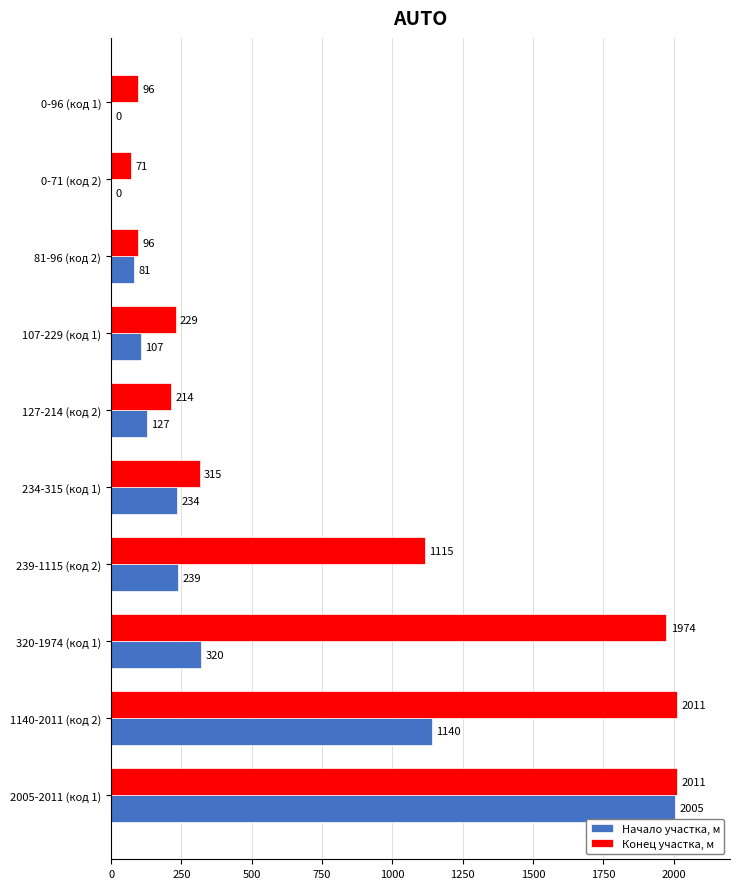

Is the value of Начало участка, м at 320-1974 (код 1) greater than the value of Конец участка, м at 0-71 (код 2)?

Yes